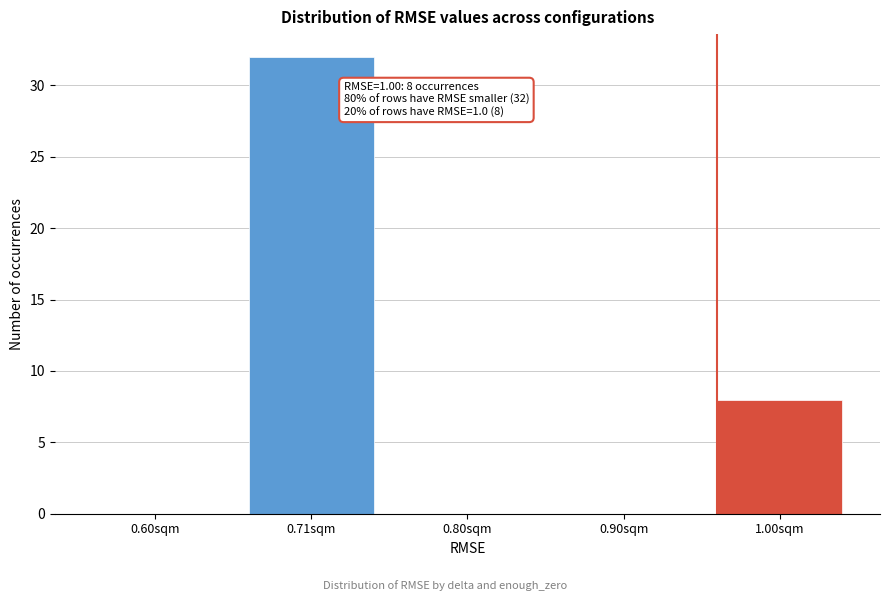

Reading left to right, what are all the values shown in this chart?

0.60sqm=0	0.71sqm=32	0.80sqm=0	0.90sqm=0	1.00sqm=8